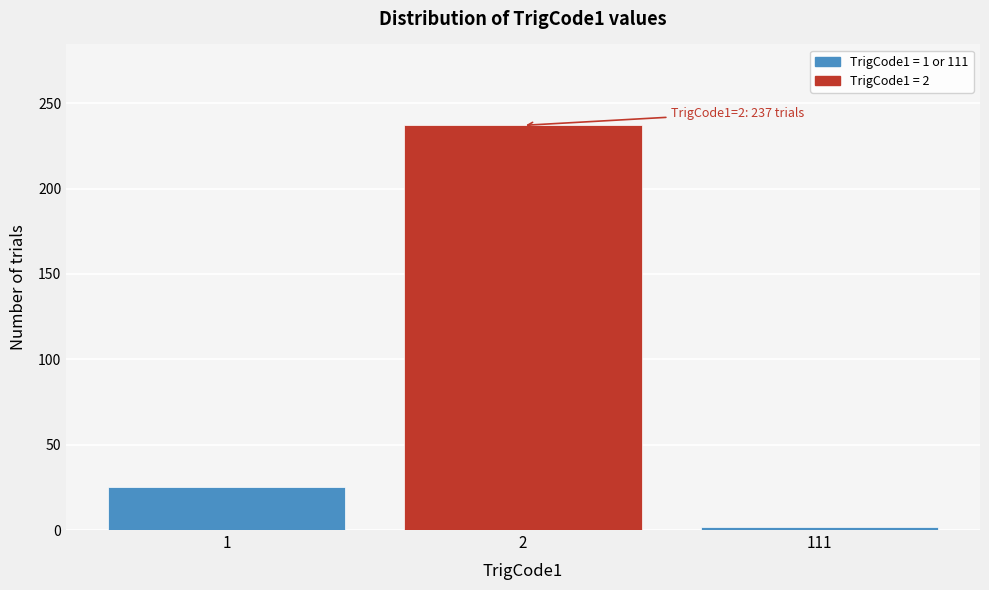

Reading right to left, transcribe all the data shown in this chart.

2	237	25